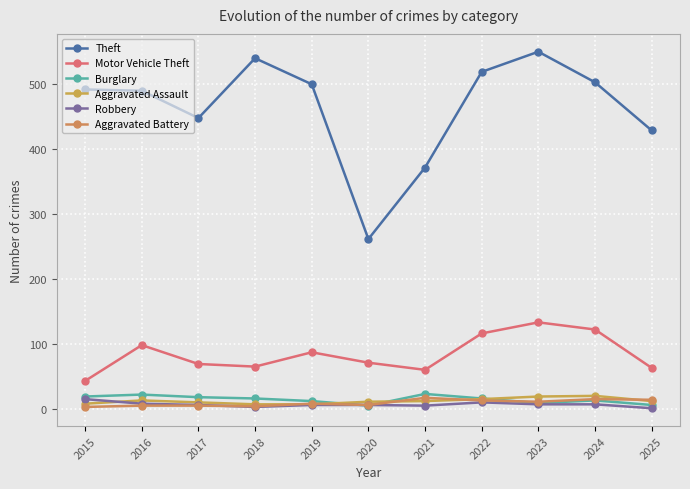

What is the total value across all series at 2016?

635